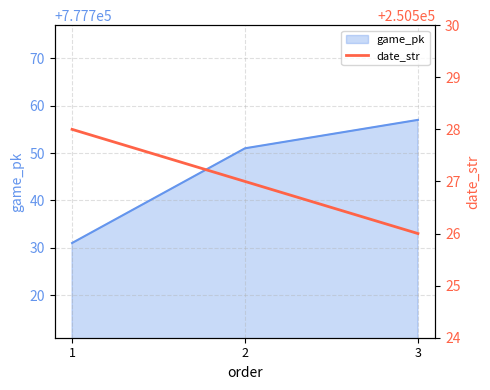

How many lines are shown in the chart?

1